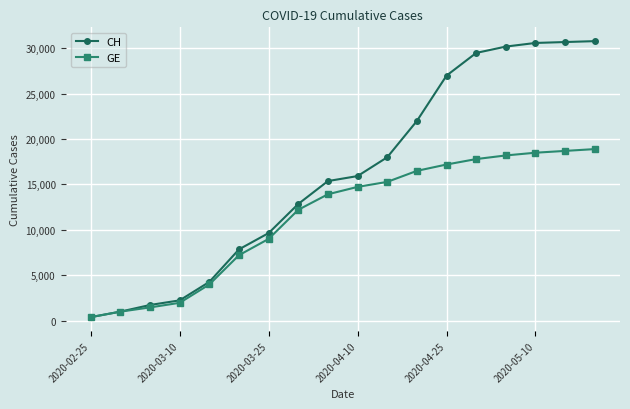

At how many categories does at least one series exceed 8495?

12